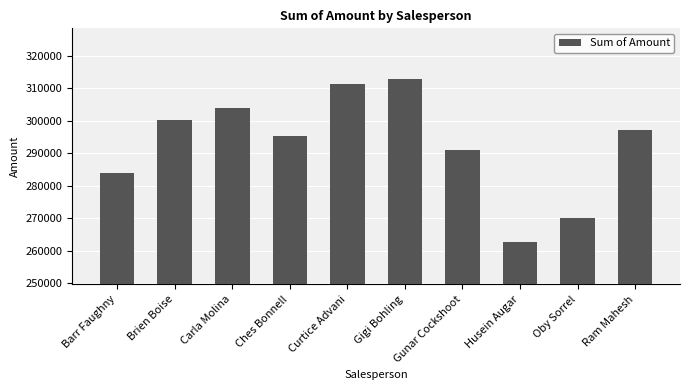

How many data points are less than 297003?

5